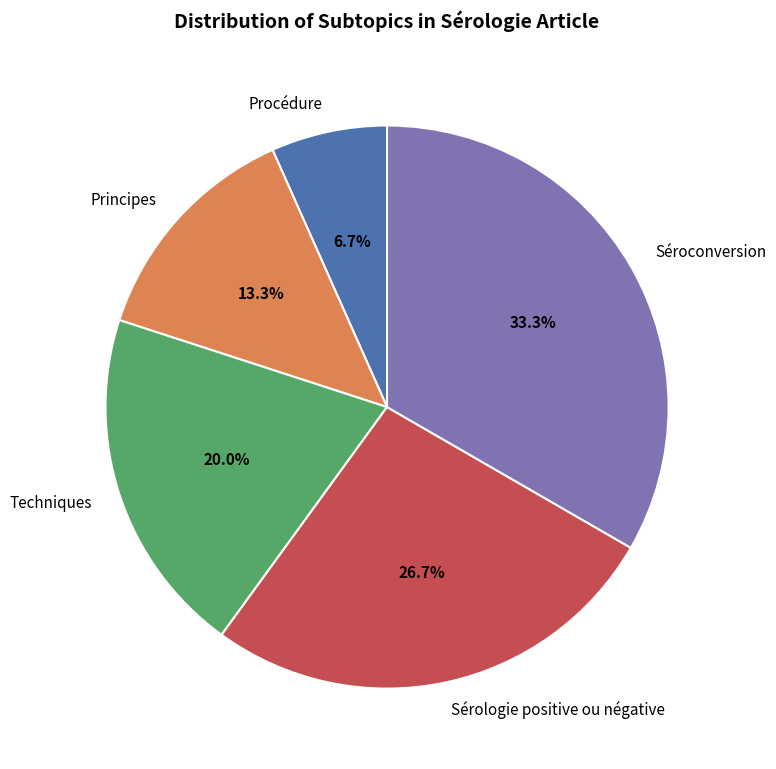

Does any single category account for the majority?

No